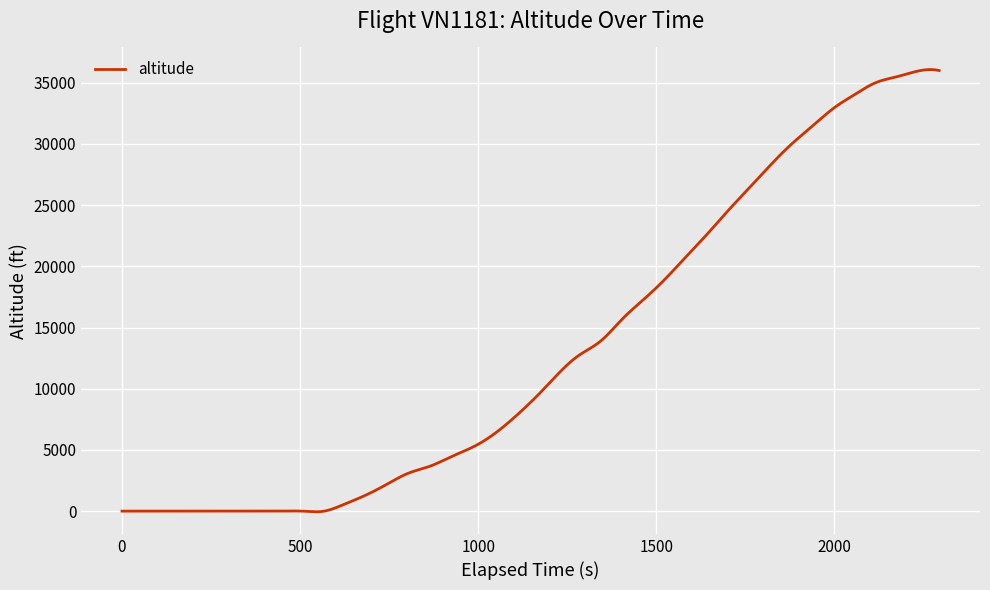

What is the difference between the maximum and minimum values?

36134.4